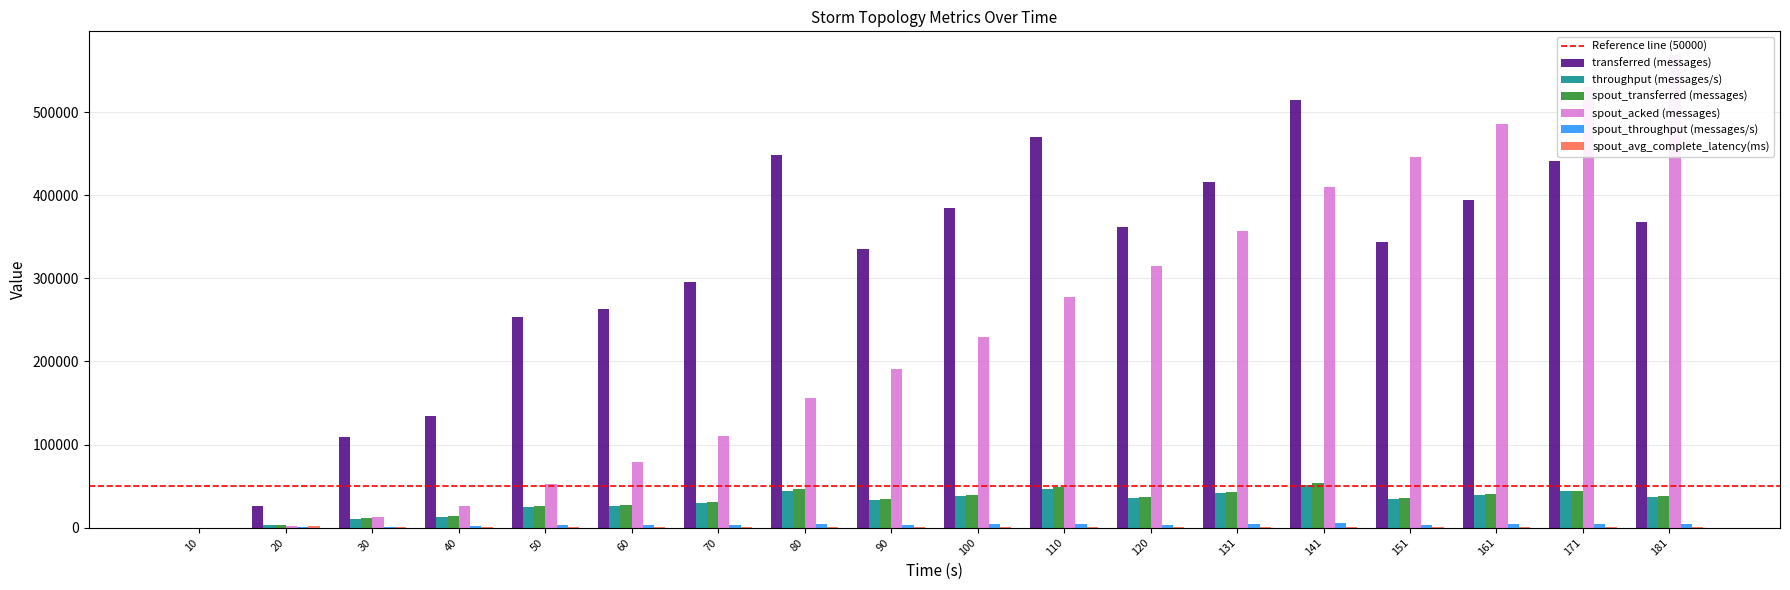

Reading left to right, list all the values displayed in this chart.

transferred (messages): 0.0	26400.0	108640.0	133980.0	253000.0	262940.0	296240.0	448520.0	335060.0	385020.0	470800.0	361620.0	415660.0	514700.0	343520.0	394960.0	441460.0	368320.0
throughput (messages/s): 0.0	2602.0	10587.0	13271.0	25246.0	26212.0	29450.0	44518.0	33273.0	38211.0	46623.0	36010.0	41466.0	51336.0	34021.0	39338.0	43515.0	36619.0
spout_transferred (messages): 0.0	3180.0	11020.0	13460.0	25660.0	27220.0	30500.0	45960.0	33940.0	38840.0	48380.0	36600.0	42520.0	53220.0	35380.0	40760.0	44600.0	37700.0
spout_acked (messages): 0.0	1920.0	12920.0	26520.0	52800.0	79500.0	109820.0	155420.0	190600.0	229620.0	277940.0	315240.0	357660.0	410660.0	446140.0	486140.0	530940.0	569080.0
spout_throughput (messages/s): 0.0	313.0	1073.0	1333.0	2560.0	2713.0	3032.0	4561.0	3370.0	3854.0	4791.0	3644.0	4241.0	5308.0	3504.0	4059.0	4396.0	3748.0
spout_avg_complete_latency(ms): 0.0	1777.5	919.2	799.5	622.4	511.3	433.4	373.8	344.1	323.5	309.8	295.0	282.2	273.0	271.3	265.4	262.0	256.7